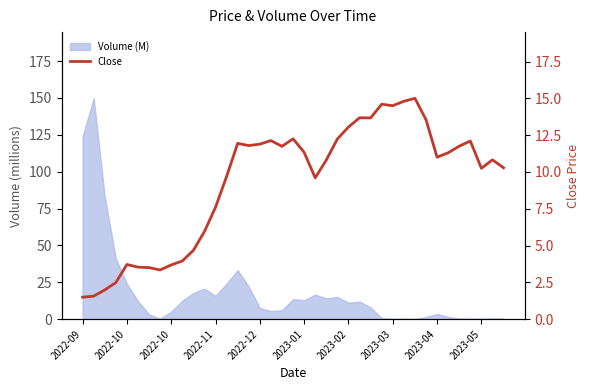

Reading right to left, list all the values displayed in this chart.

10.3	10.8	10.2	12.1	11.8	11.3	11.0	13.6	15.0	14.8	14.5	14.6	13.7	13.7	13.1	12.2	10.8	9.6	11.3	12.2	11.7	12.1	11.9	11.8	11.9	9.7	7.6	6.0	4.7	4.0	3.7	3.3	3.5	3.5	3.7	2.5	2.0	1.6	1.5